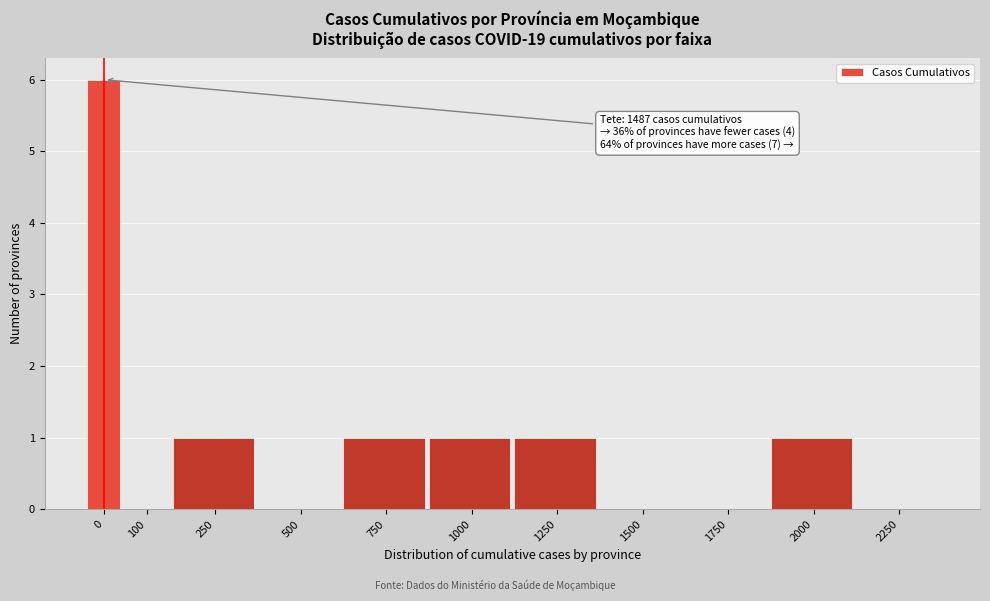

Reading right to left, extract all data points from this chart.

2250=0	2000=1	1750=0	1500=0	1250=1	1000=1	750=1	500=0	250=1	100=0	0=6